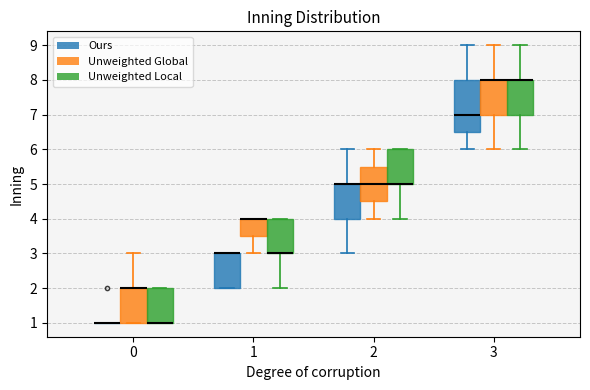

Reading left to right, transcribe this box plot: for each box, give where its median line is, the range the box spans, and where its two whiskers end, as read against the y-axis. The values are not printed on the chart, so give them approximately, as read against the axis.

0 (Ours): box collapsed to a line at 1.0, whiskers 1.0 to 1.0
0 (Unweighted Global): median 2.0 (drawn on the box's upper edge), box 1.0 to 2.0, whiskers 1.0 to 3.0
0 (Unweighted Local): median 1.0 (drawn on the box's lower edge), box 1.0 to 2.0, whiskers 1.0 to 2.0
1 (Ours): median 3.0 (drawn on the box's upper edge), box 2.0 to 3.0, whiskers 2.0 to 3.0
1 (Unweighted Global): median 4.0 (drawn on the box's upper edge), box 3.5 to 4.0, whiskers 3.0 to 4.0
1 (Unweighted Local): median 3.0 (drawn on the box's lower edge), box 3.0 to 4.0, whiskers 2.0 to 4.0
2 (Ours): median 5.0 (drawn on the box's upper edge), box 4.0 to 5.0, whiskers 3.0 to 6.0
2 (Unweighted Global): median 5.0, box 4.5 to 5.5, whiskers 4.0 to 6.0
2 (Unweighted Local): median 5.0 (drawn on the box's lower edge), box 5.0 to 6.0, whiskers 4.0 to 6.0
3 (Ours): median 7.0, box 6.5 to 8.0, whiskers 6.0 to 9.0
3 (Unweighted Global): median 8.0 (drawn on the box's upper edge), box 7.0 to 8.0, whiskers 6.0 to 9.0
3 (Unweighted Local): median 8.0 (drawn on the box's upper edge), box 7.0 to 8.0, whiskers 6.0 to 9.0